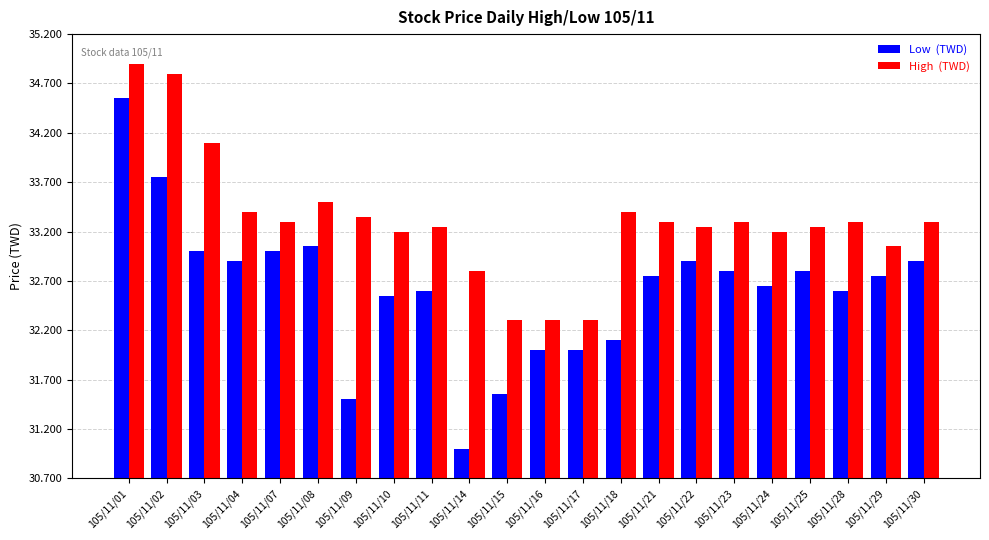

How many bars are there in total?

44